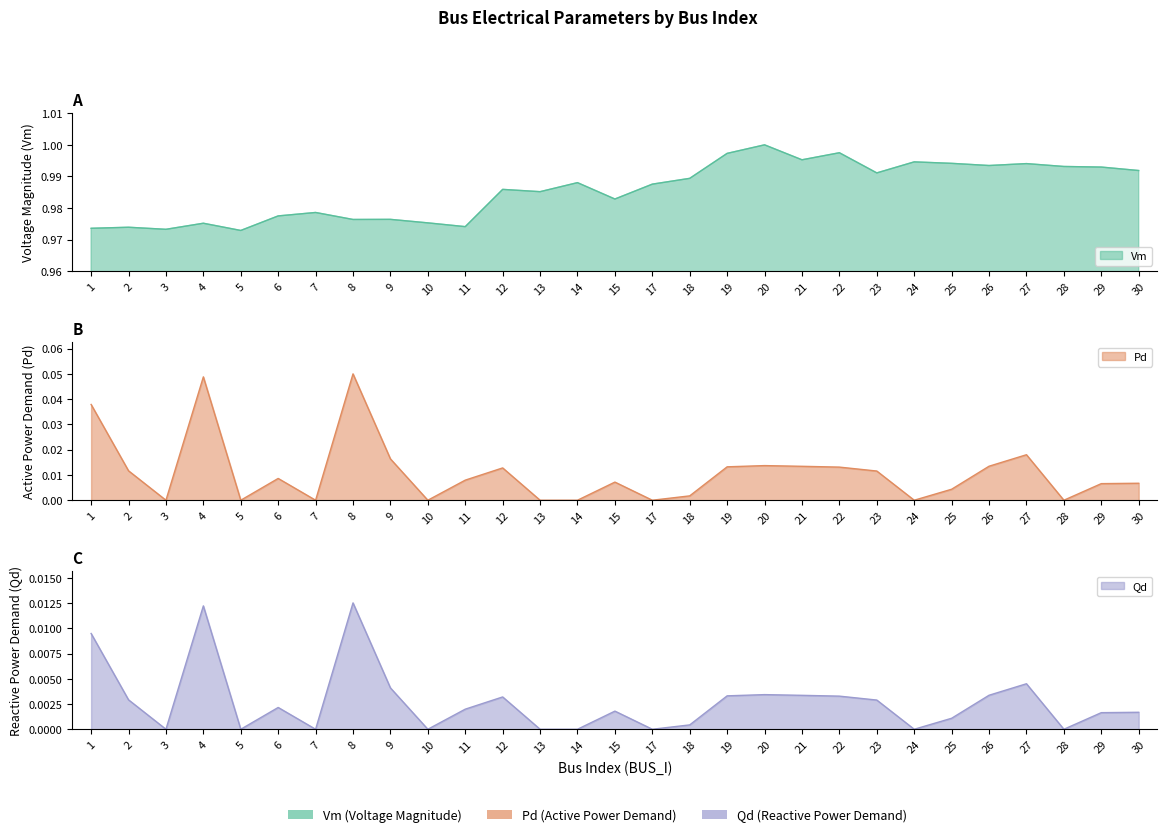

Which has a higher value, 11 or 21?

21